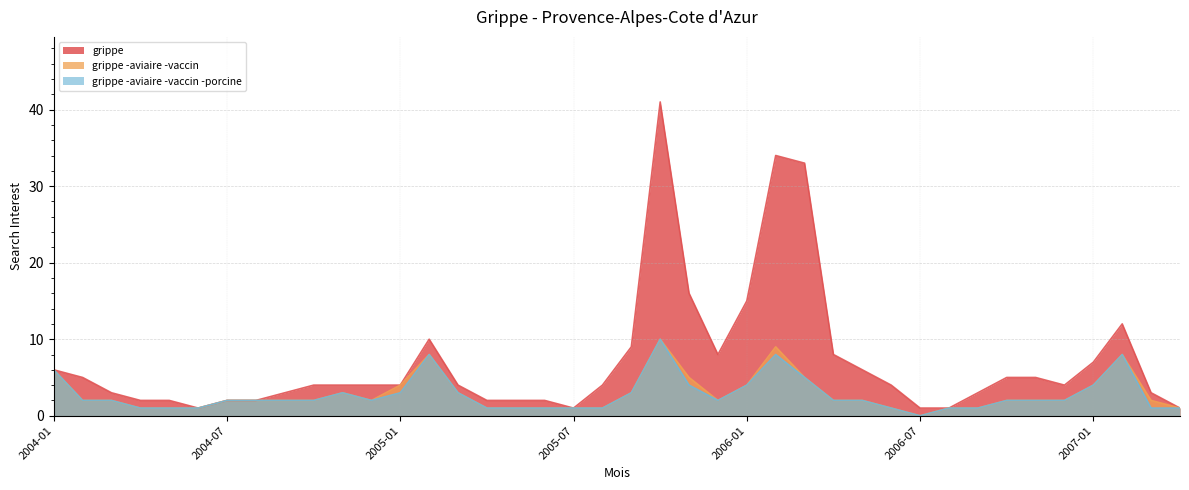

How many lines are shown in the chart?

3